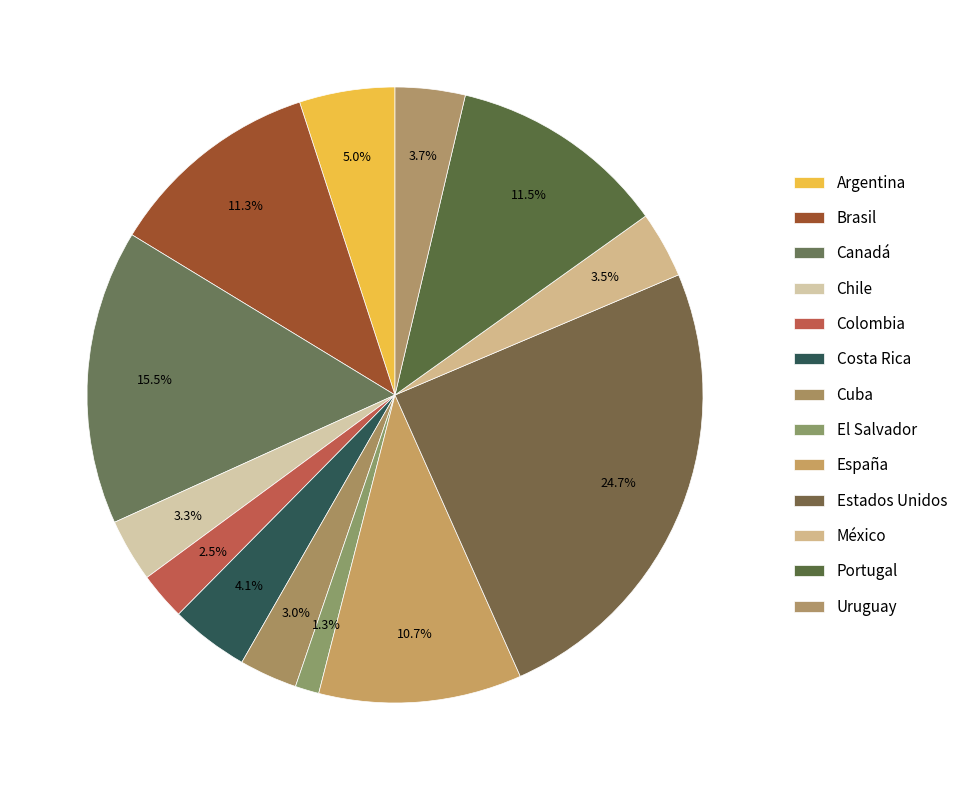

To the nearest percent, what percentage of the pie is Colombia?

3%